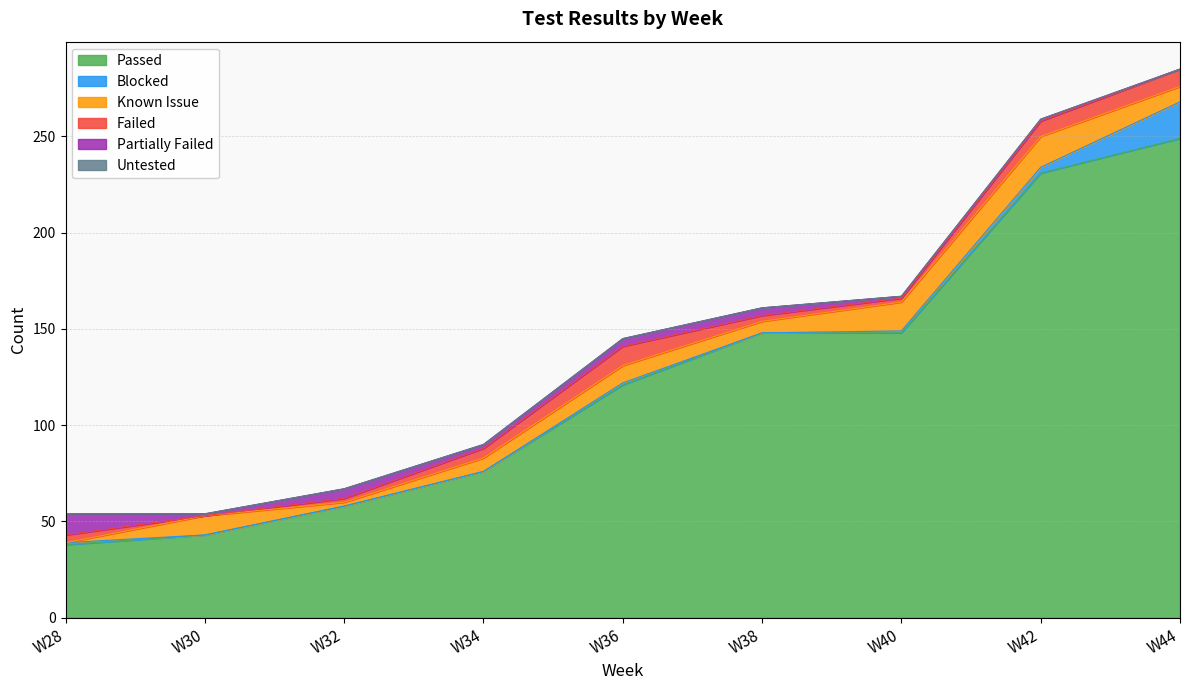

How many interior local valleys does the Known Issue series have?

2